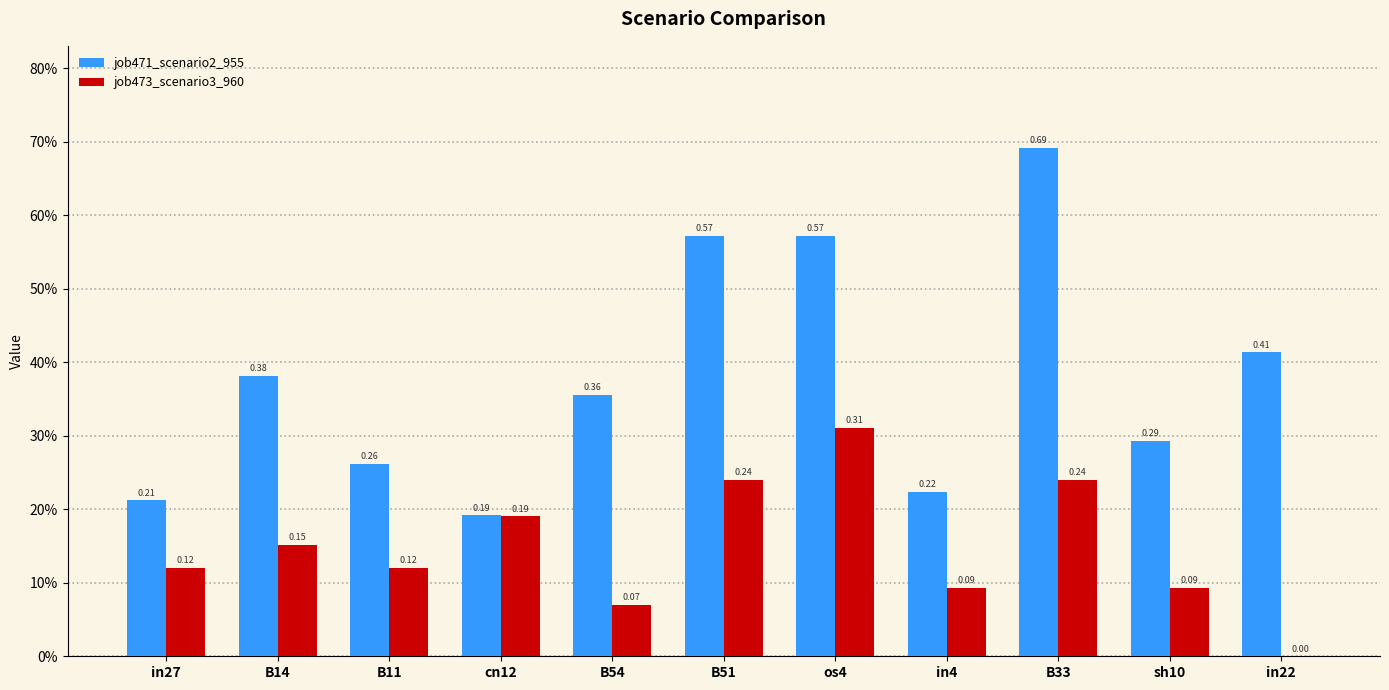

What is the average value of the job473_scenario3_960 series?

0.1